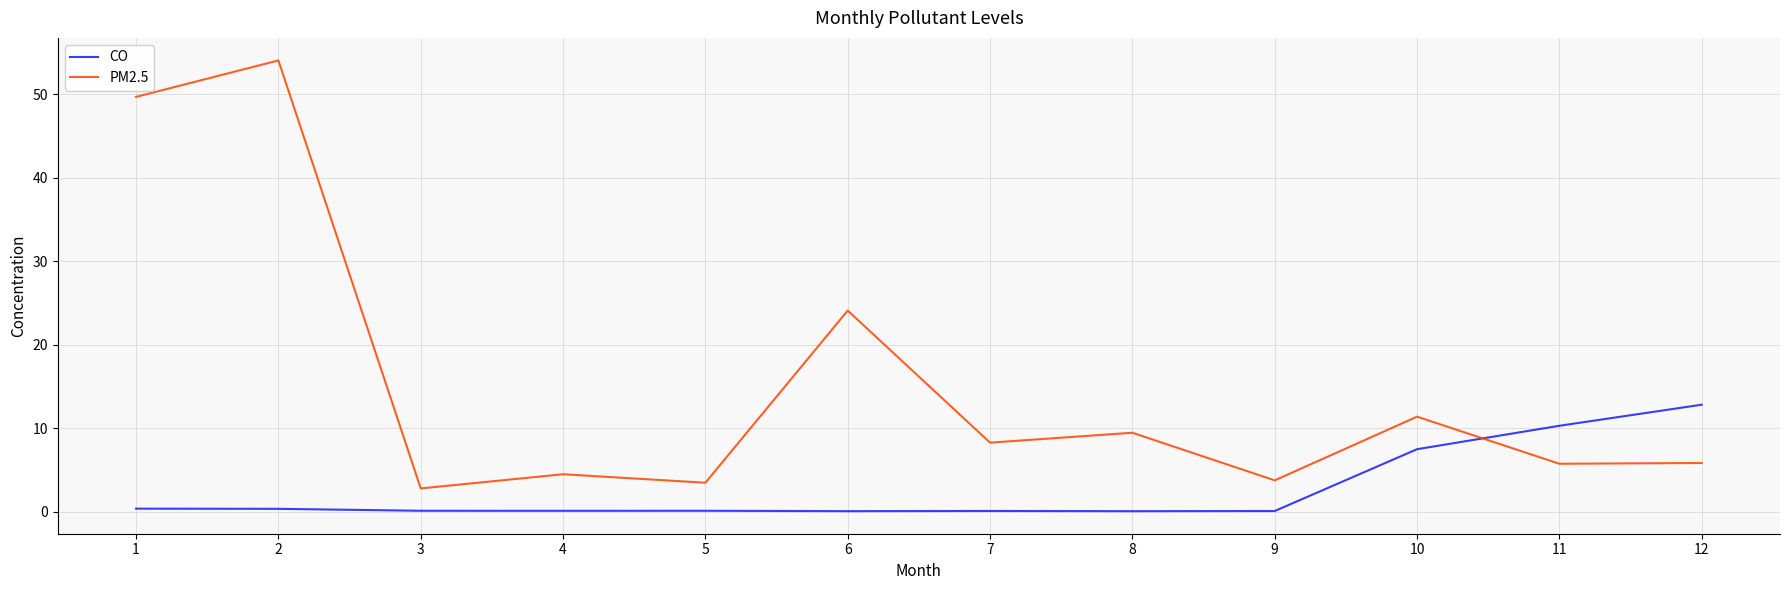

List the series in order of their peak value, lowest first.

CO, PM2.5